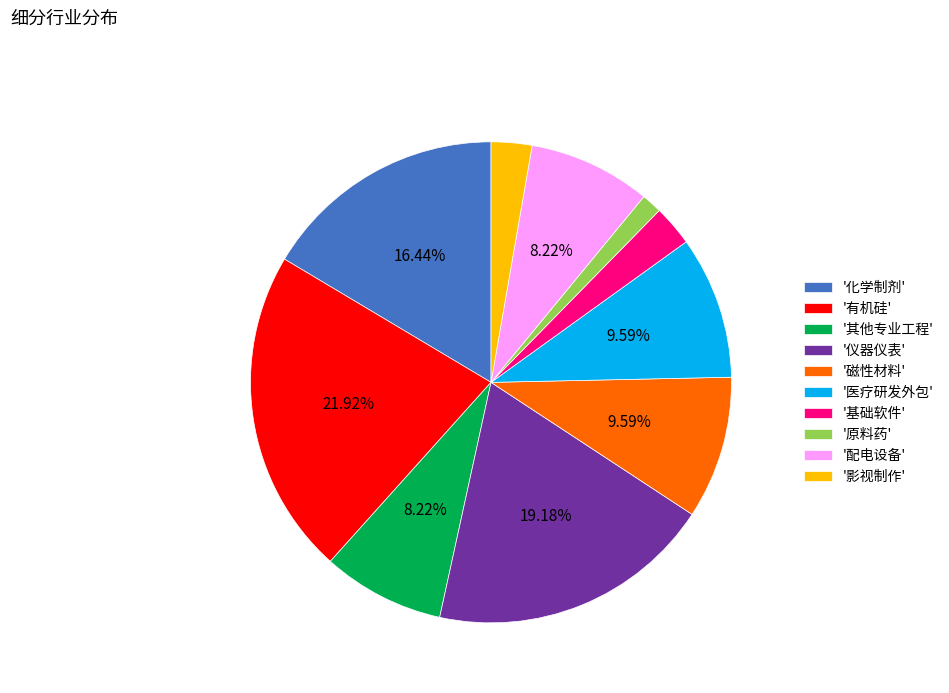

What is the smallest slice in the pie chart?

'原料药'